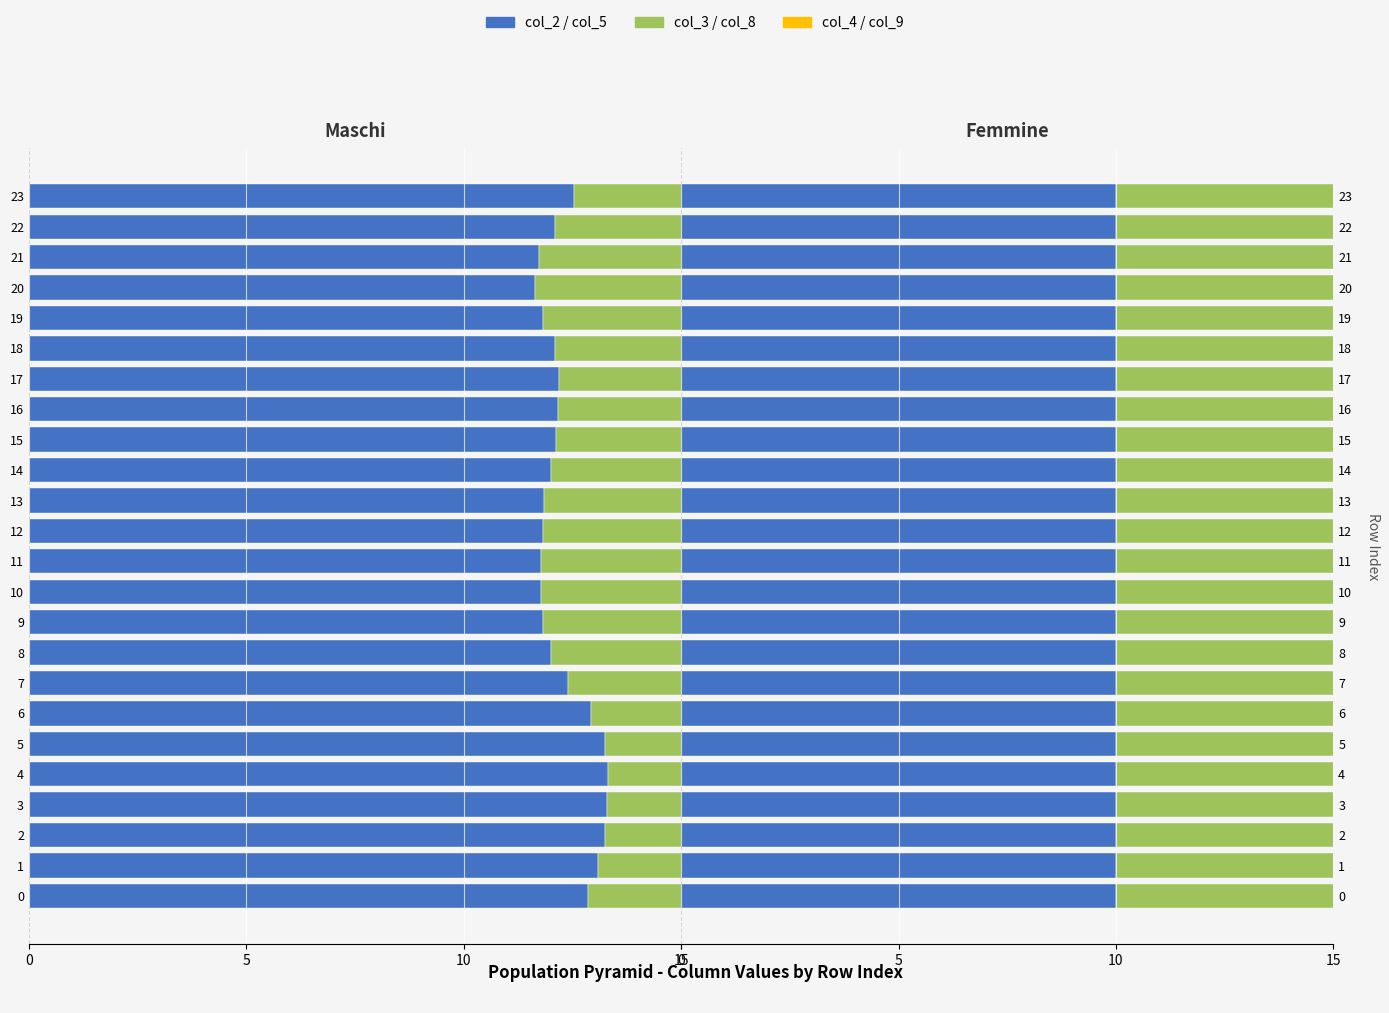

True or false: col_2 (Celibi/Nubili) has a value of -6.6 at 2.

False